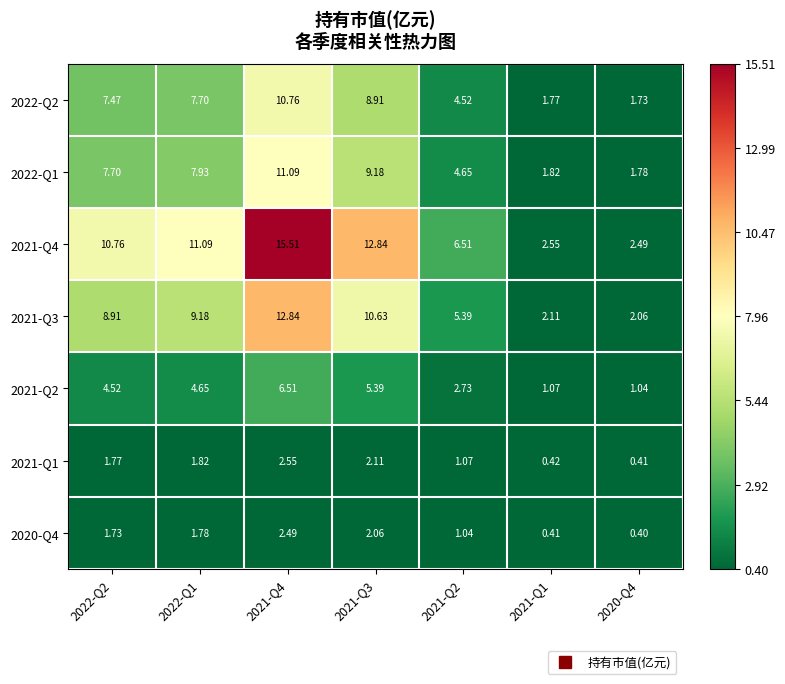

How many data points in 2021-Q2 are above 4?

4